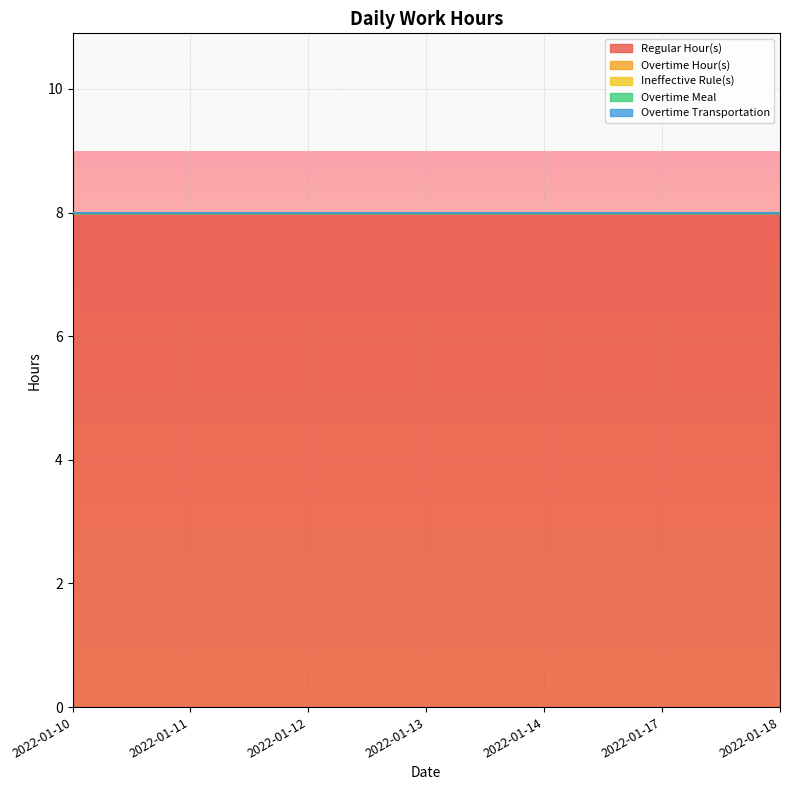

What is the lowest value of the Regular Hour(s) series?

8